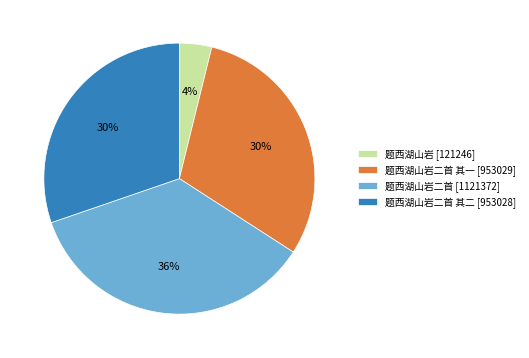

Do 题西湖山岩 [121246] and 题西湖山岩二首 [1121372] together represent more than half of the pie?

No